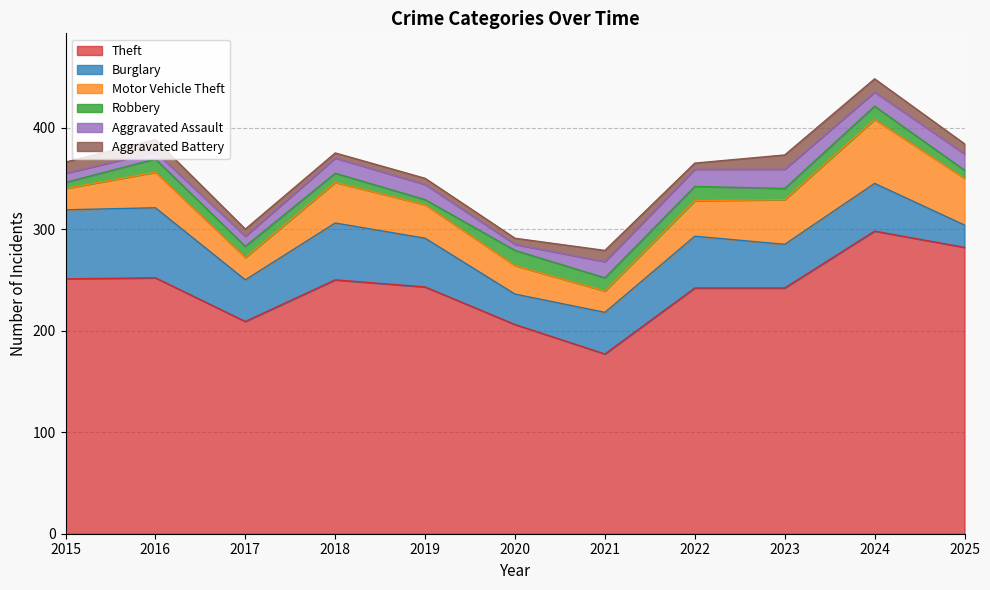

At which category is the sum across all series the highest?

2024